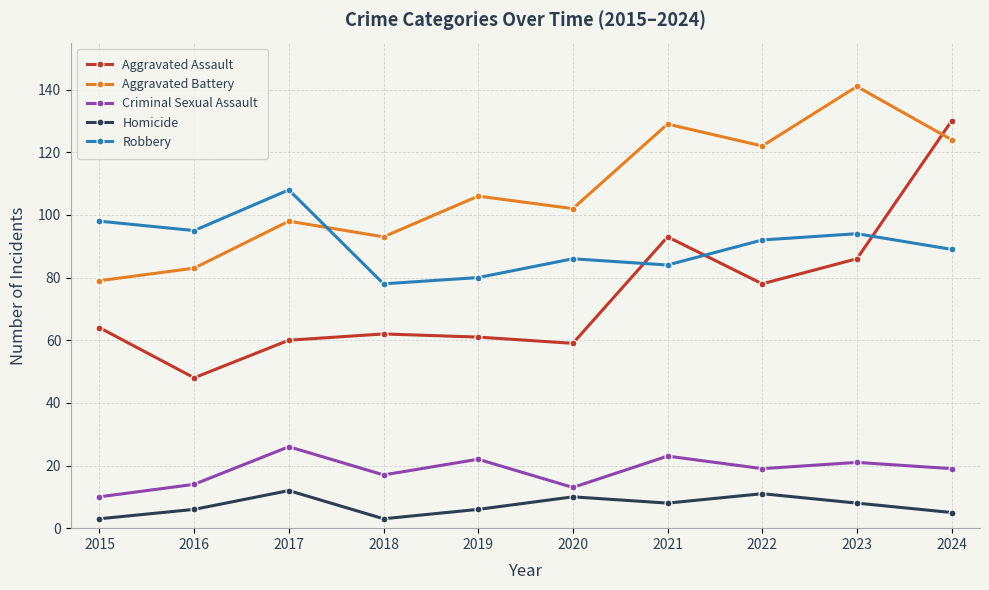

Where is Aggravated Battery nearest to the value 110?

2019